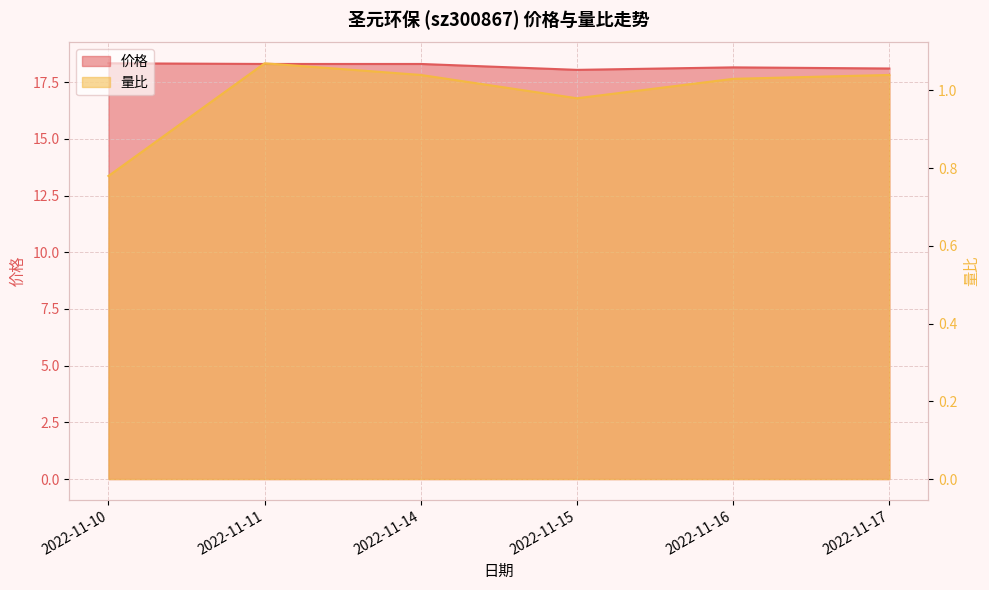

At how many categories does at least one series exceed 16?

6